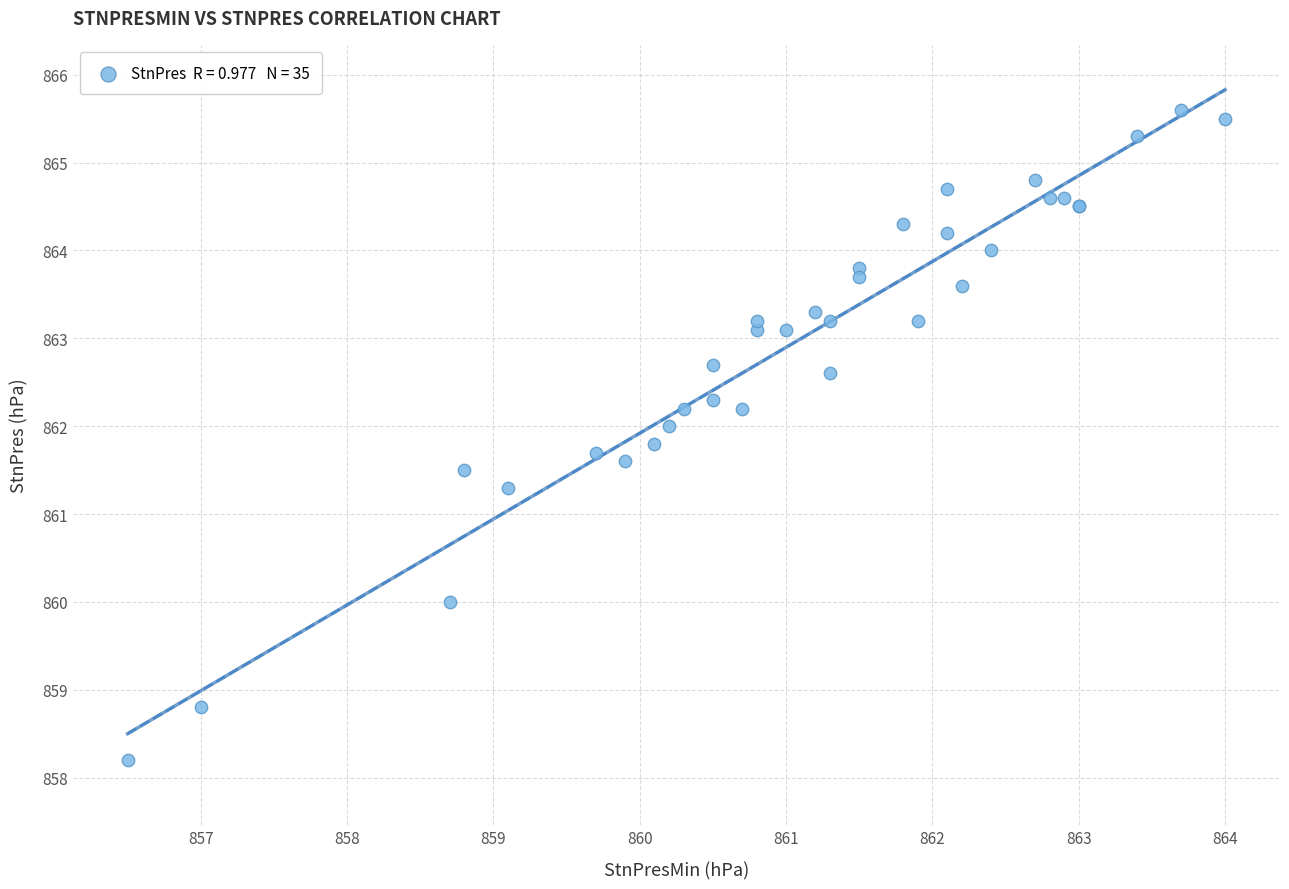

What Y value in the scatter plot is closest to 861?

861.3